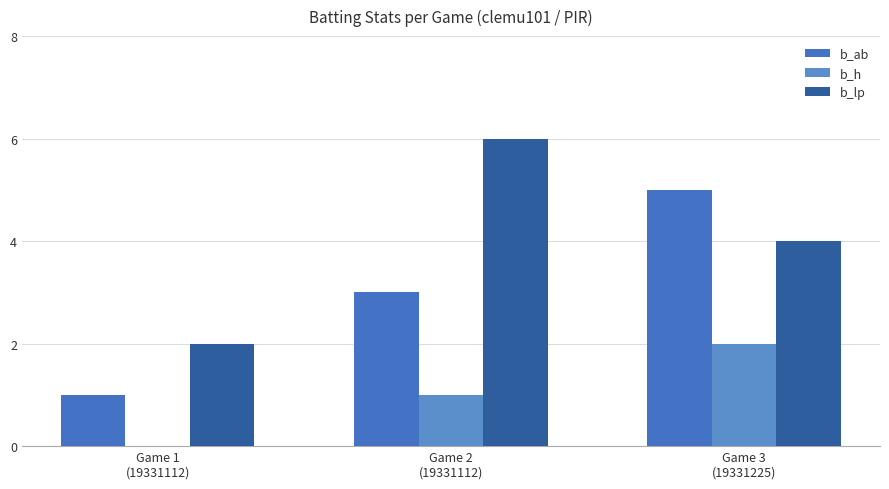

How many b_ab values are between 1 and 5?

3